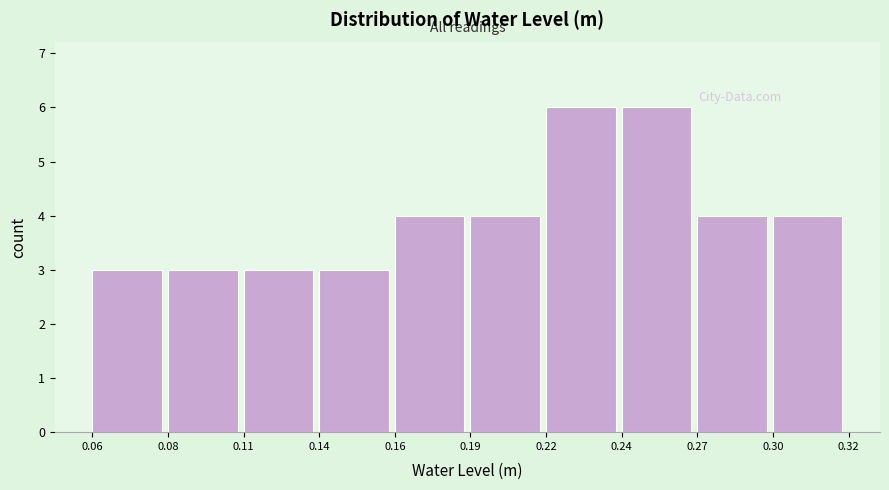

Reading left to right, list all the values displayed in this chart.

0.06=3	0.08=3	0.11=3	0.14=3	0.16=4	0.19=4	0.22=6	0.24=6	0.27=4	0.30=4